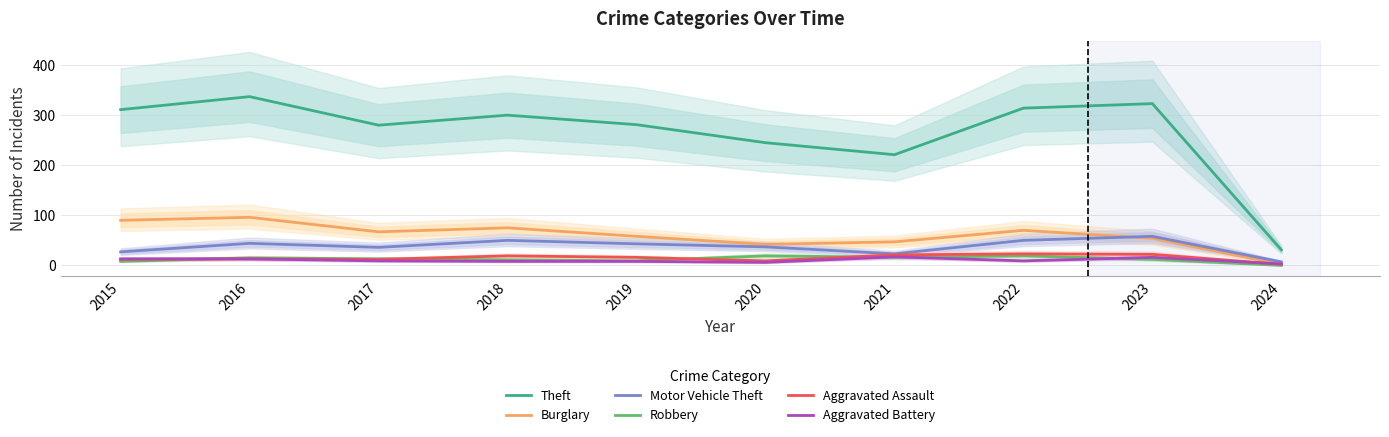

True or false: Theft and Motor Vehicle Theft intersect in this chart.

False